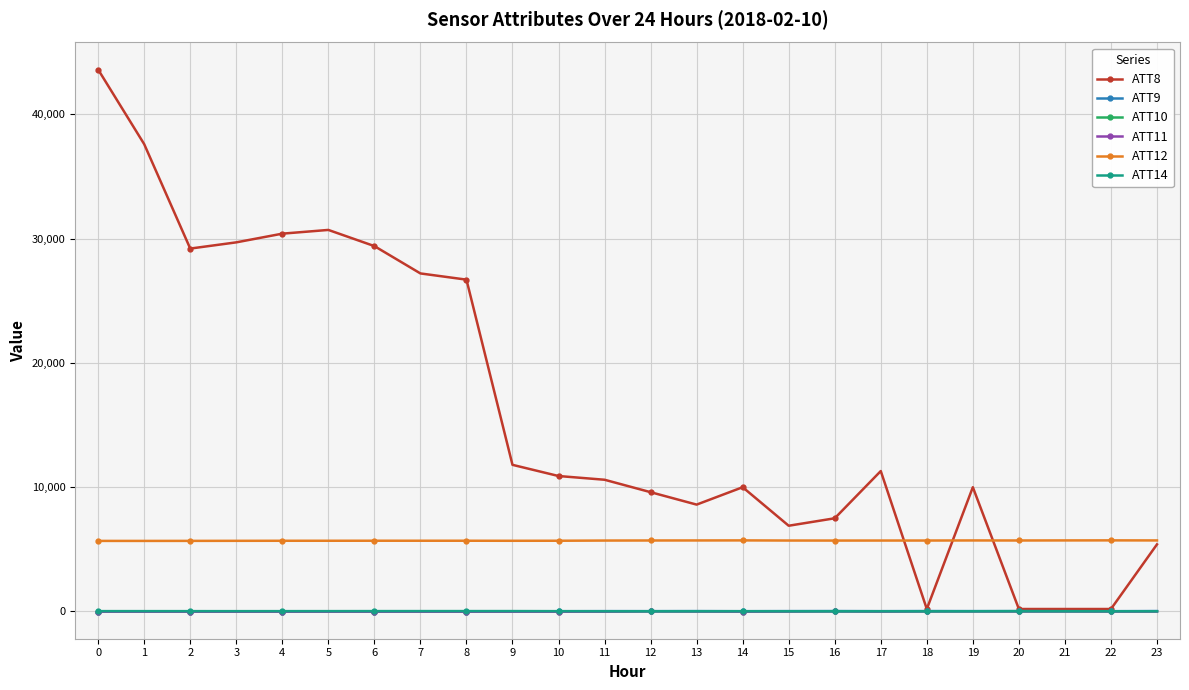

True or false: ATT11 and ATT12 cross at least once.

False